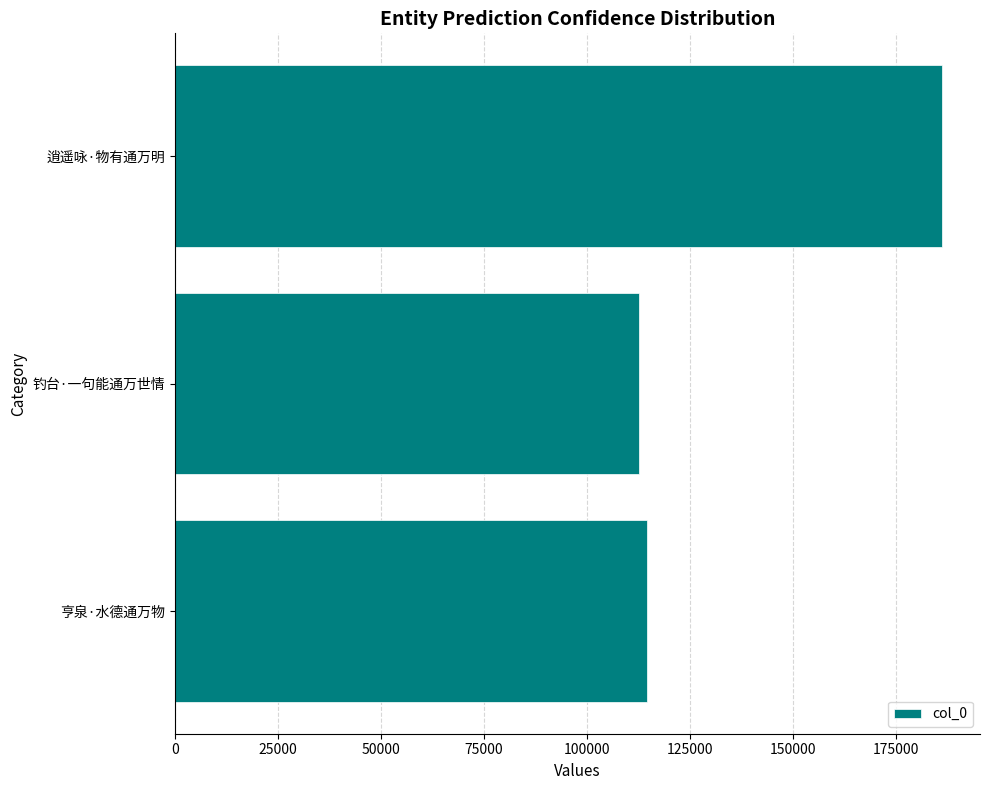

Count the number of categories in the chart.

3